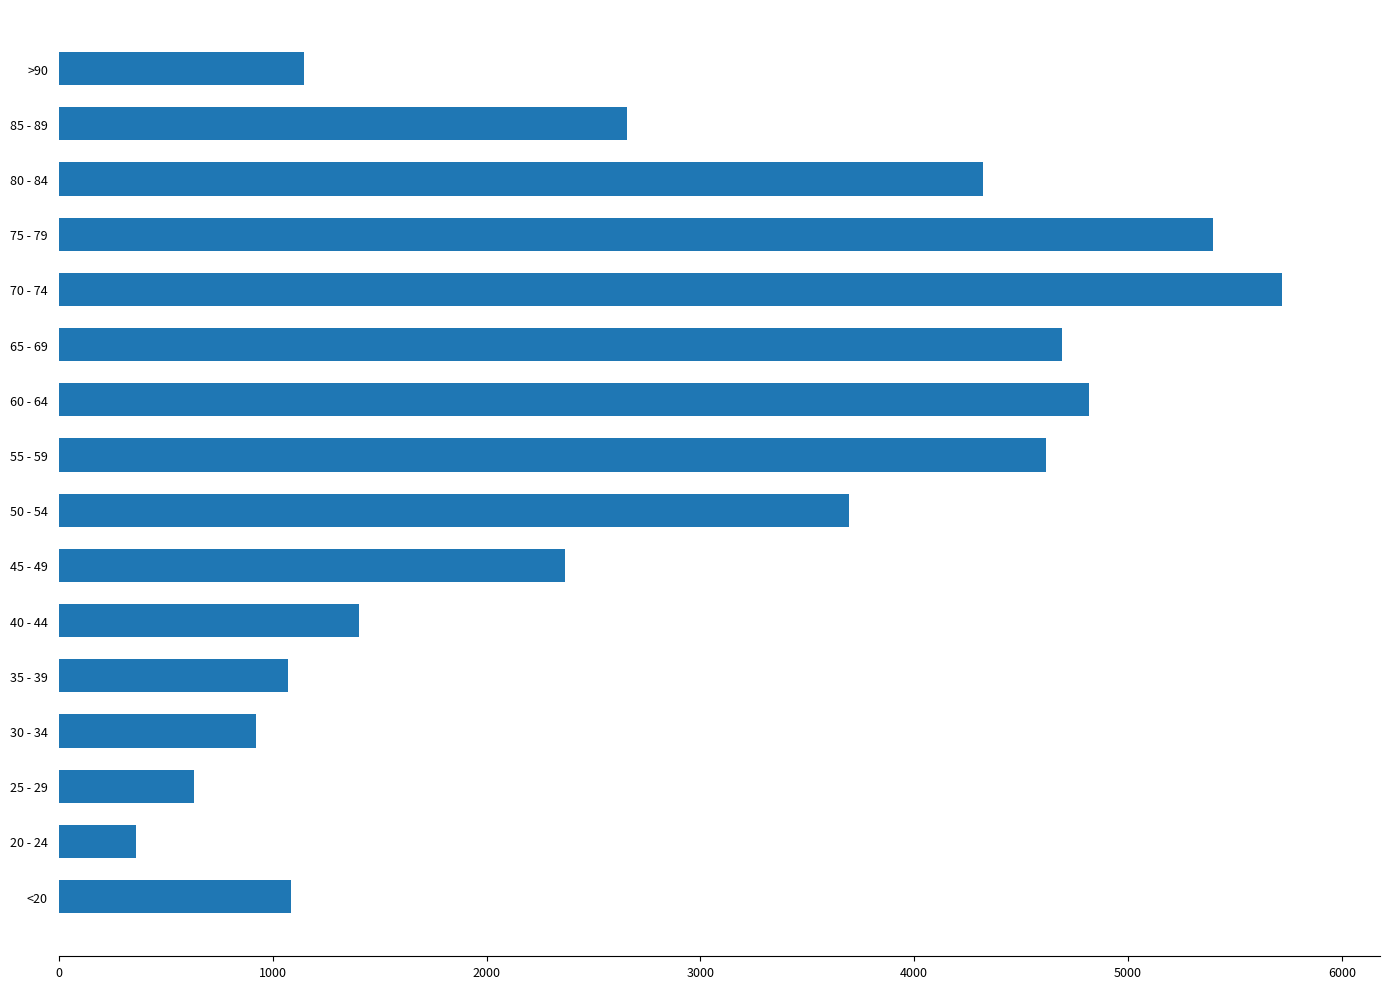

Are the bars grouped side by side (vs. stacked)?

No